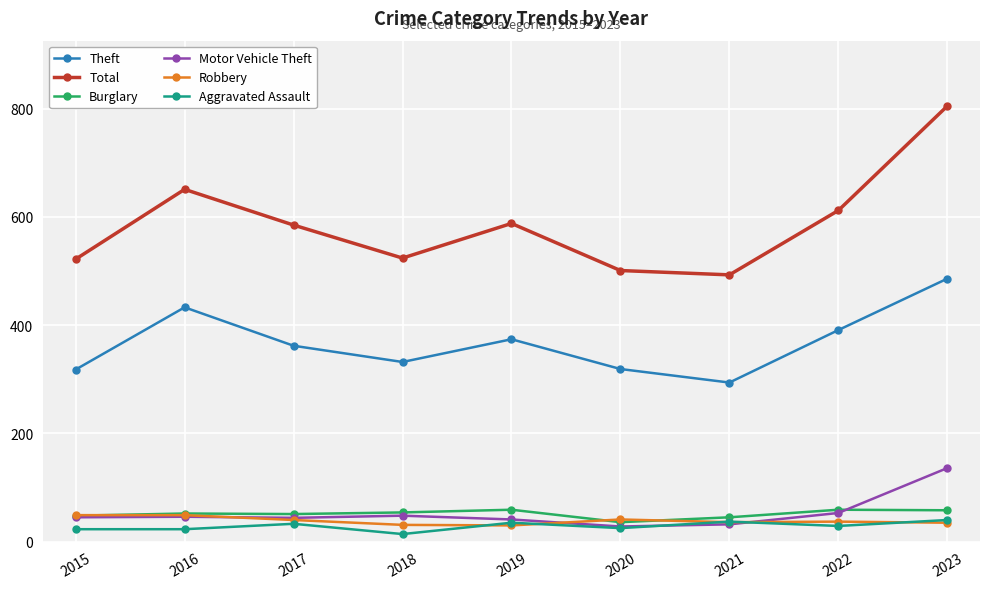

What is the total value across all series at 2021?

937